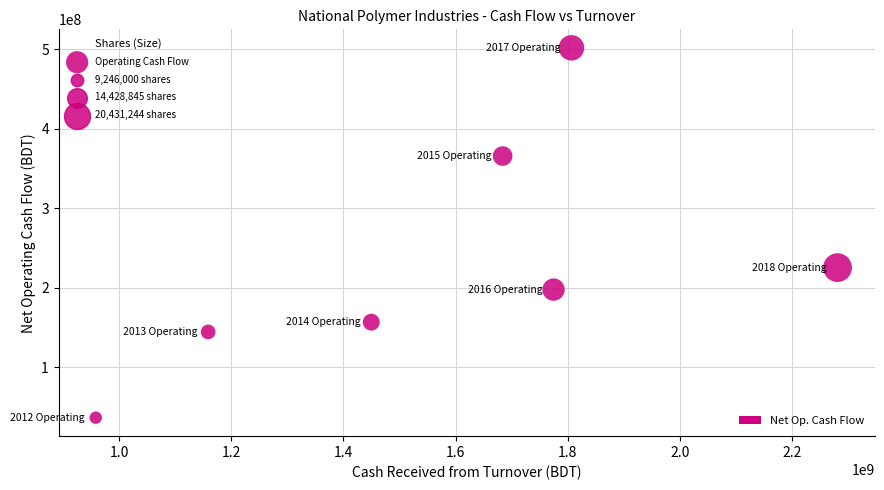

What Y value in the scatter plot is closest to 269452921?

225590680